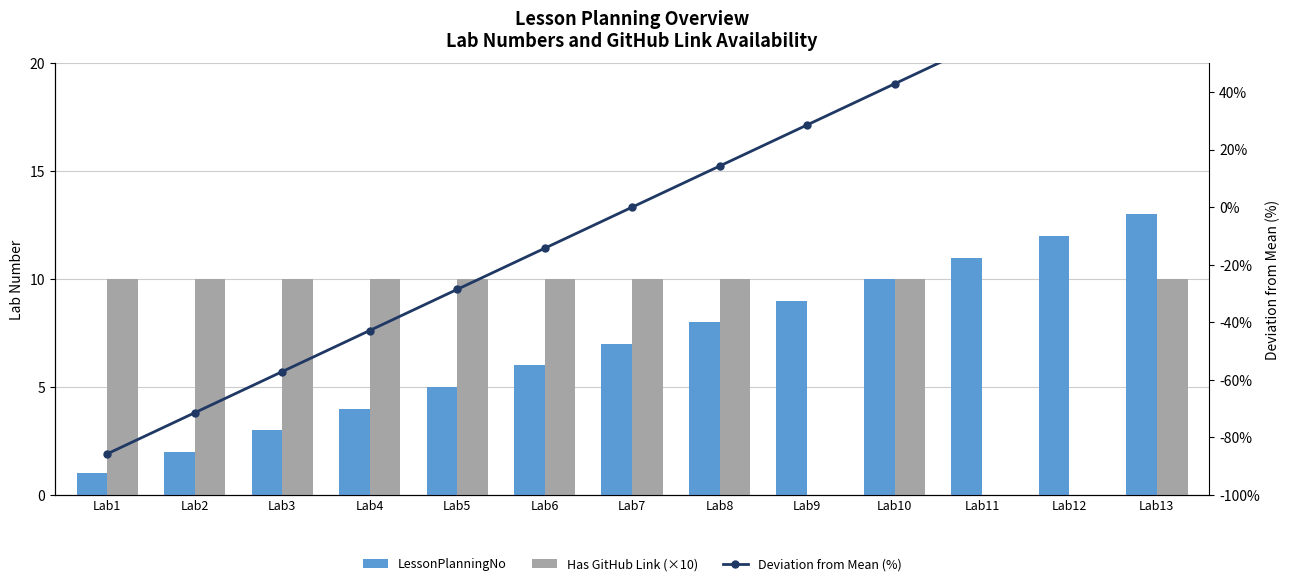

Rank the series at Lab11 from highest to lowest value.

Deviation from Mean (%), LessonPlanningNo, Has GitHub Link (×10)